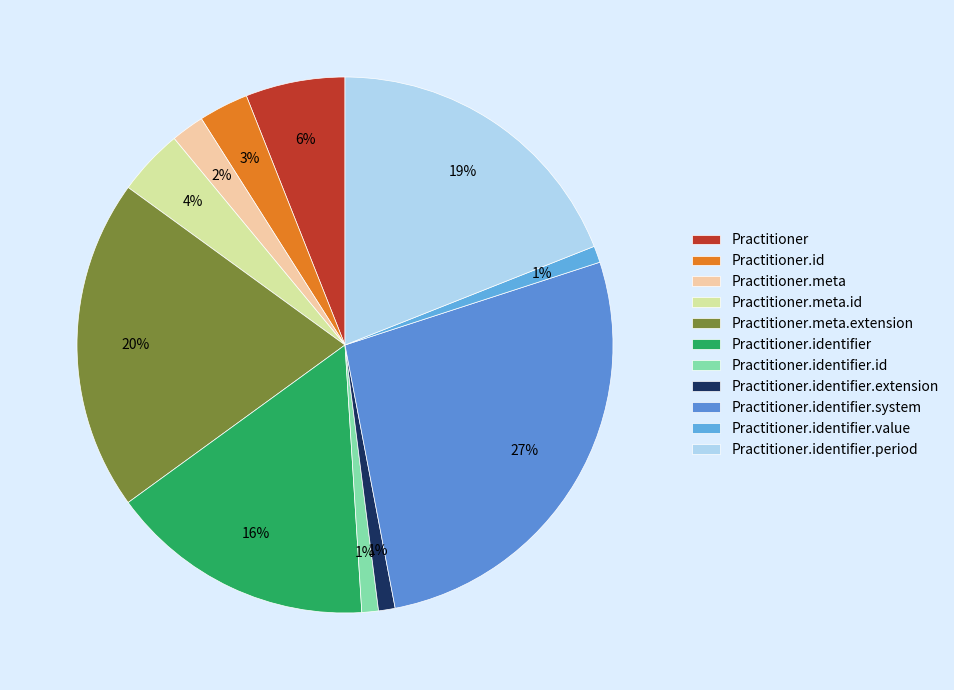

To the nearest percent, what percentage of the pie is Practitioner.identifier.id?

1%